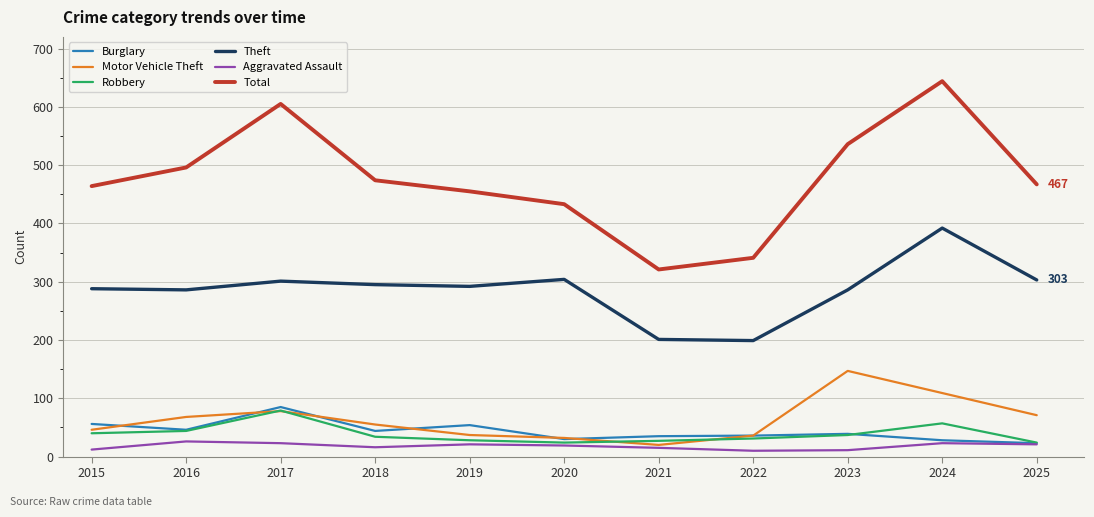

What is the spread (max minus min) of values at 2020?

414